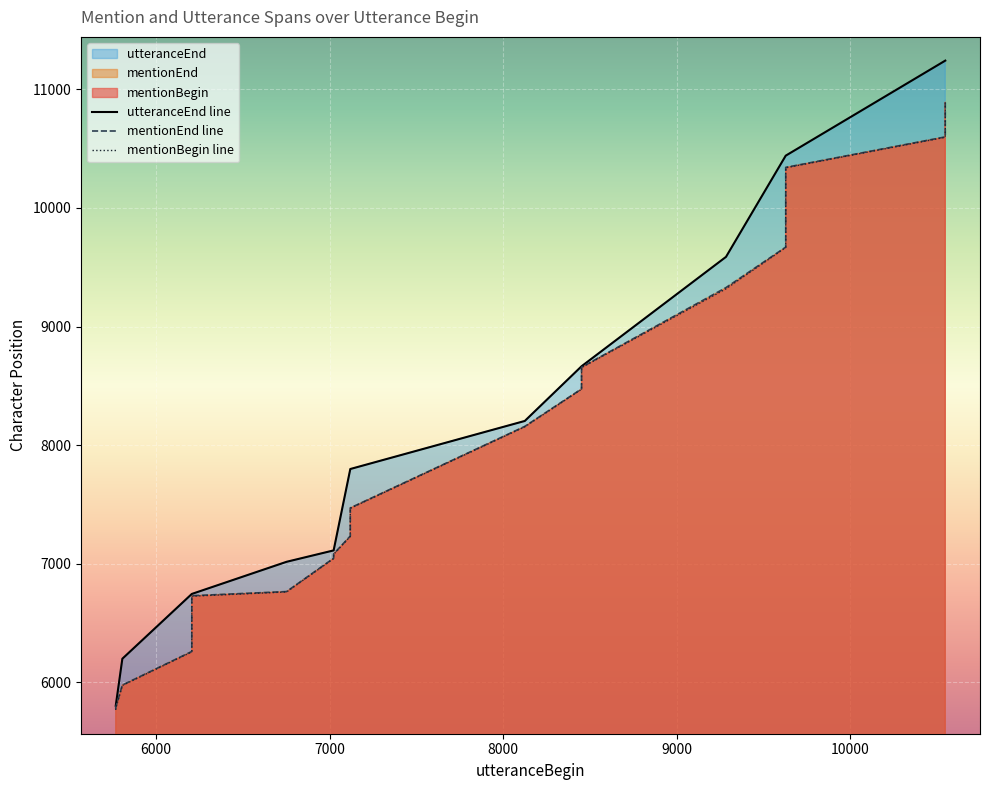

Which series has the largest range (max minus min)?

utteranceEnd